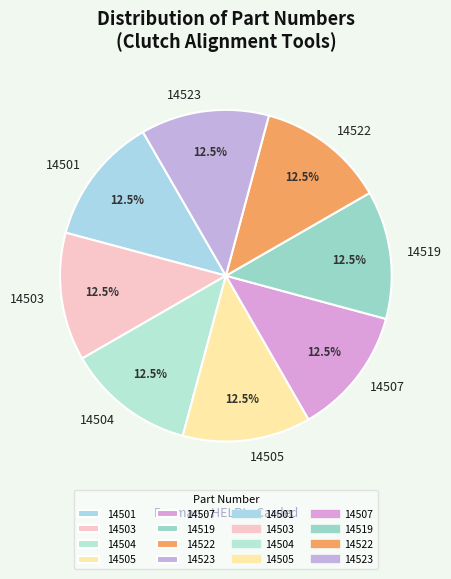

Approximately how many times larger is the value at 14501 compared to 14519?

1.0